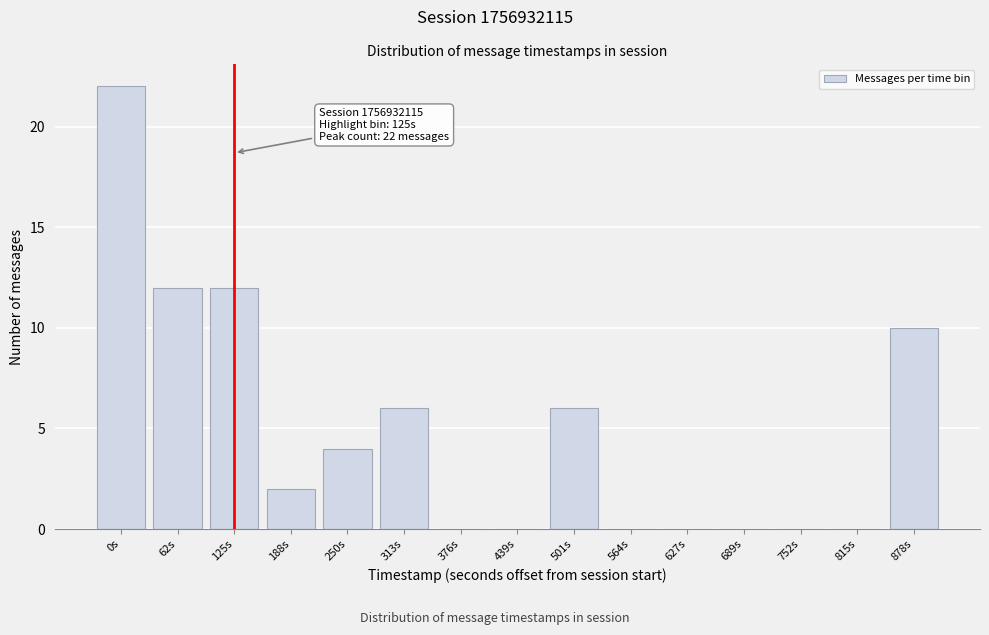

Reading right to left, transcribe all the data shown in this chart.

878s=10	815s=0	752s=0	689s=0	627s=0	564s=0	501s=6	439s=0	376s=0	313s=6	250s=4	188s=2	125s=12	62s=12	0s=22